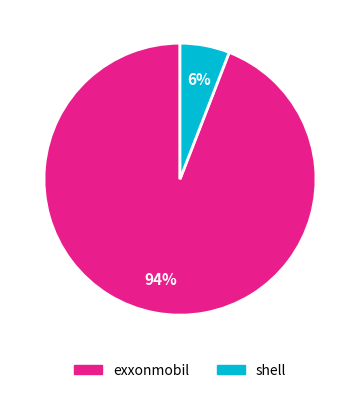

To the nearest percent, what percentage of the pie is shell?

6%